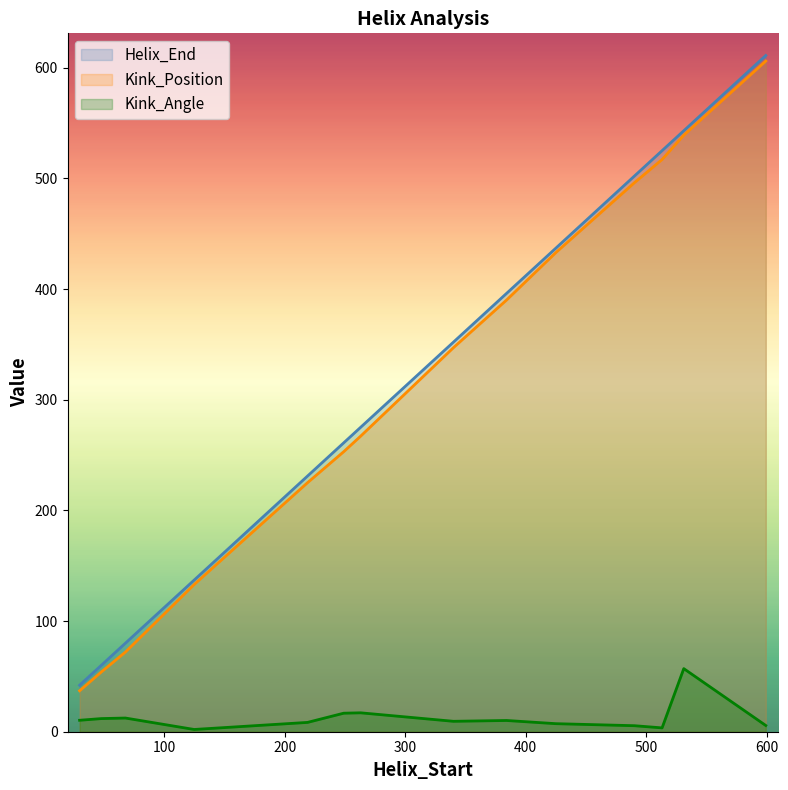

What is the sum of the Kink_Angle values at 490 and 384?

15.6